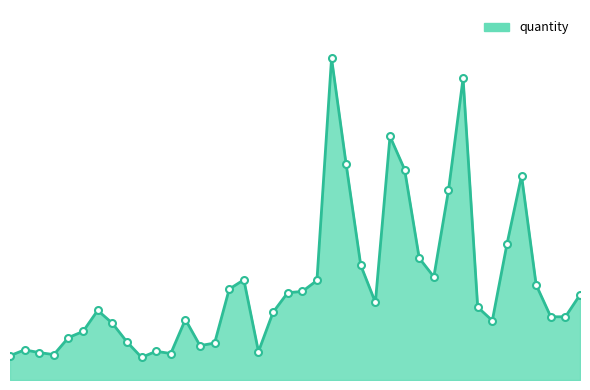

What is the label of the 26th point from the left?

2016/12/09